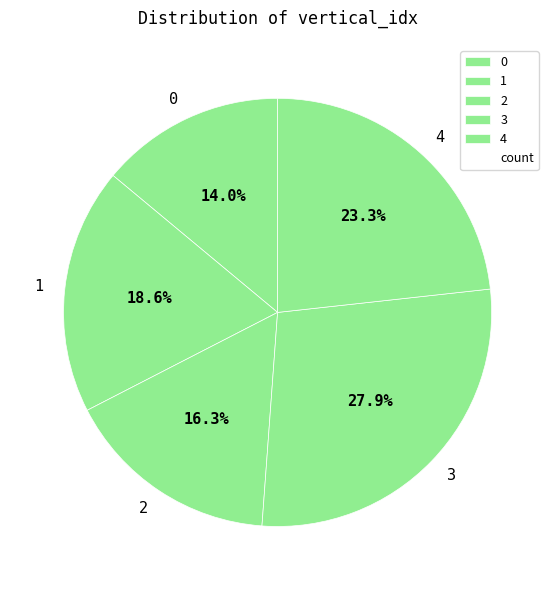

Is the sum of 0 and 4 greater than half?

No